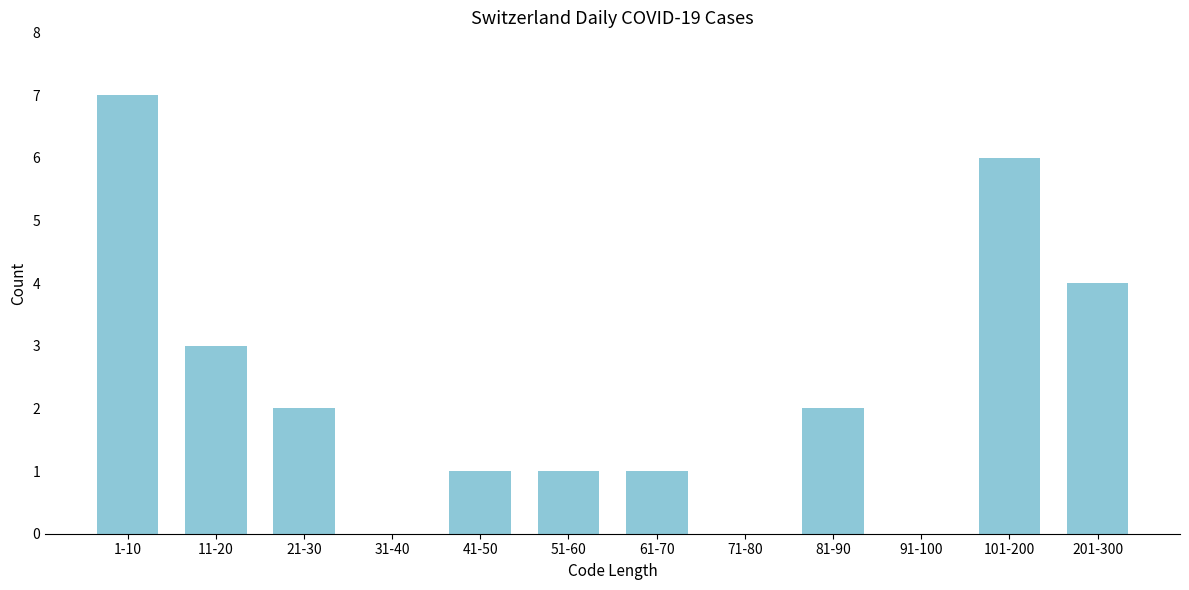

Reading left to right, what are all the values shown in this chart?

1-10=7	11-20=3	21-30=2	31-40=0	41-50=1	51-60=1	61-70=1	71-80=0	81-90=2	91-100=0	101-200=6	201-300=4